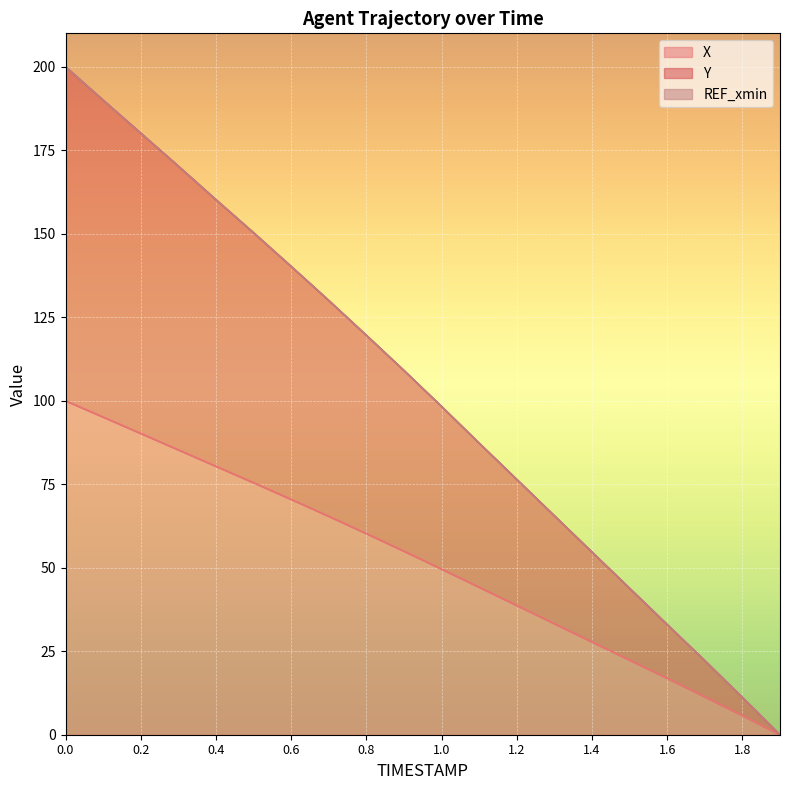

Does the chart display data point markers on the line(s)?

No